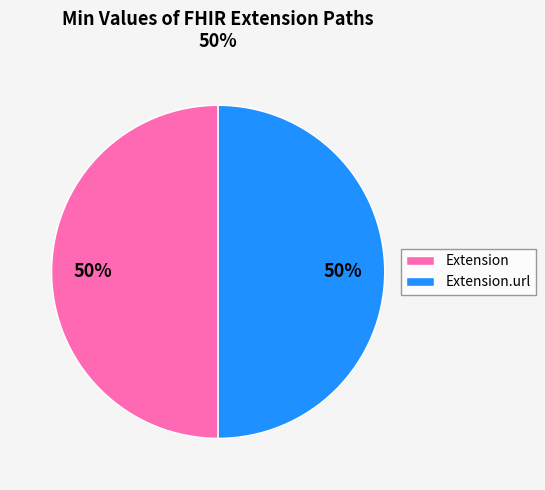

How many segments does this pie chart have?

2